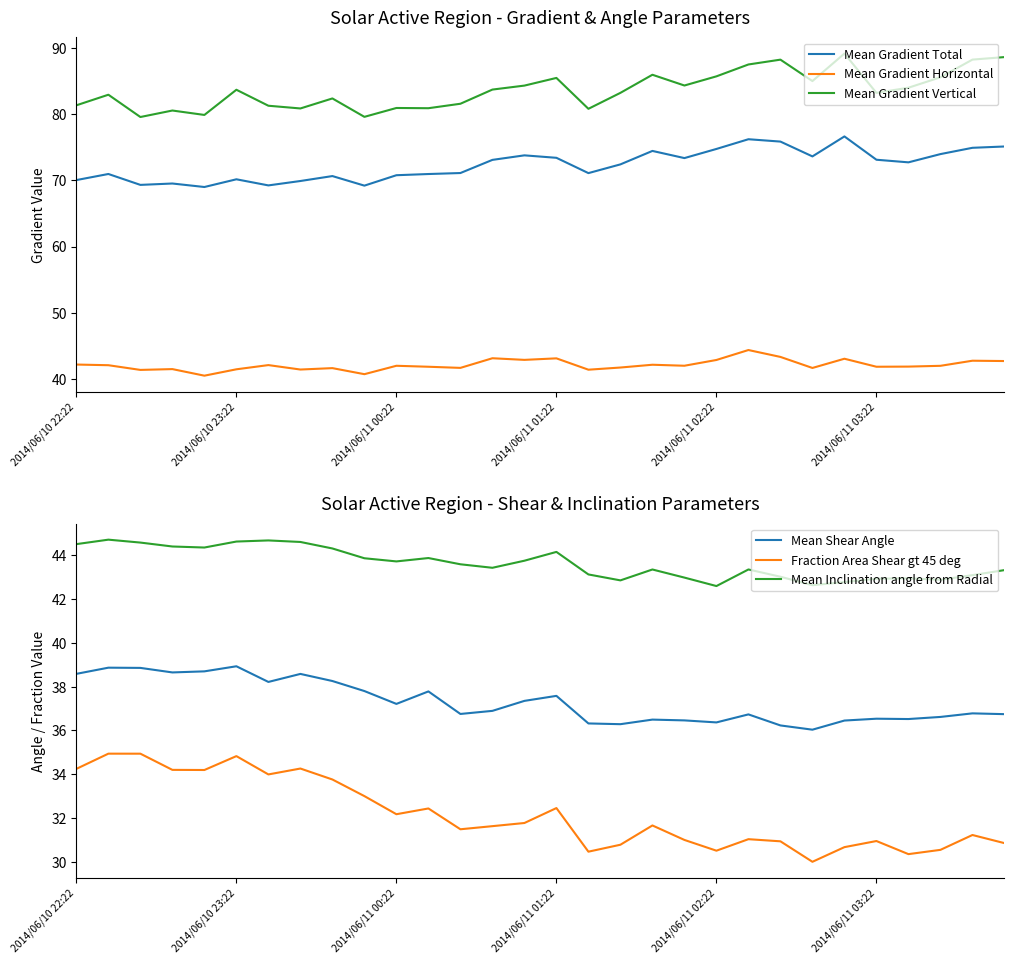

The Mean Shear Angle series shows 36.5 at 2014/06/11 03:22. True or false?

True